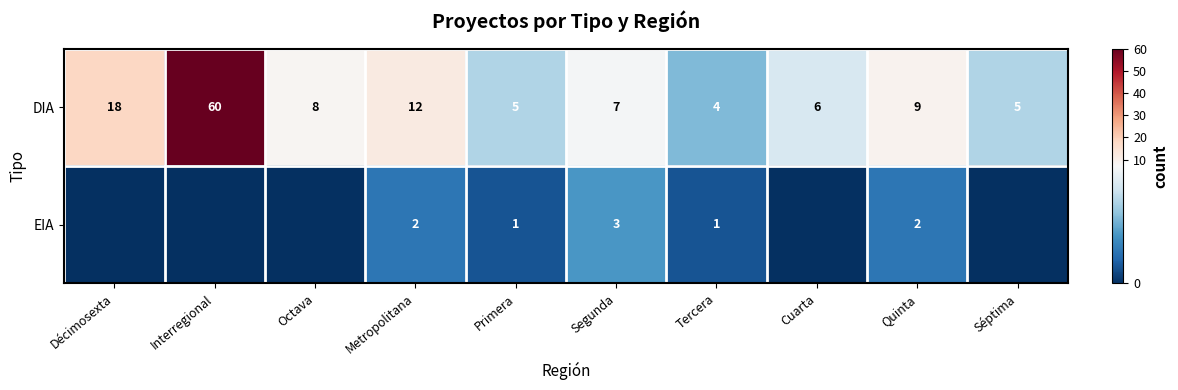

Is the value of EIA at Quinta greater than the value of DIA at Séptima?

No